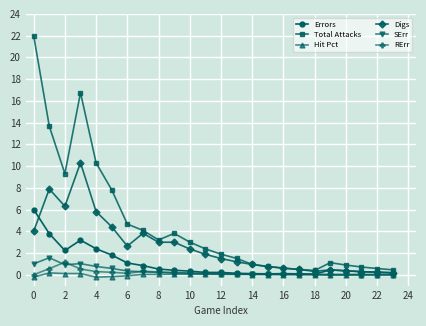

Which series has the largest total across all categories?

Total Attacks